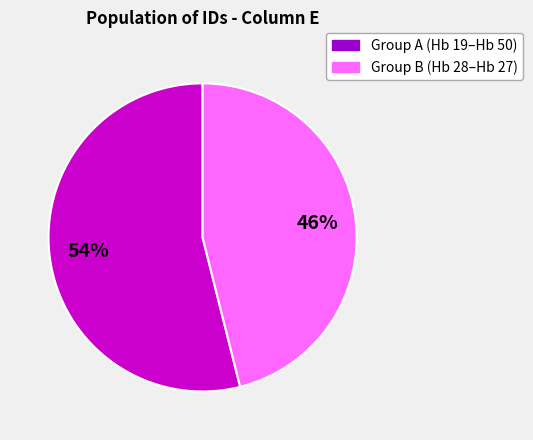

Does any single category account for the majority?

Yes